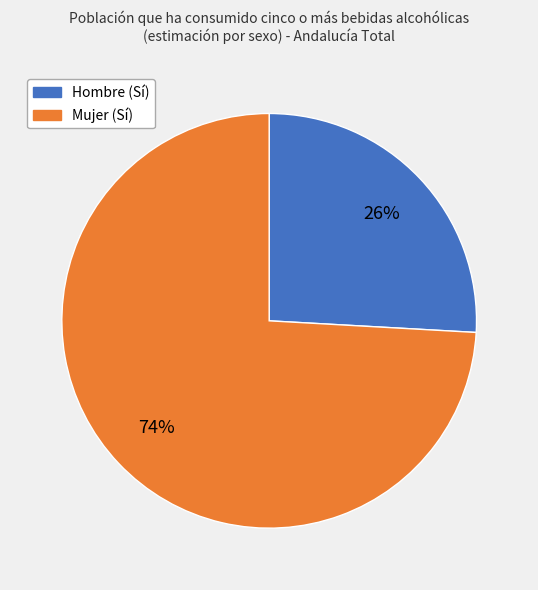

Which category has the biggest portion of the pie?

Mujer (Sí)